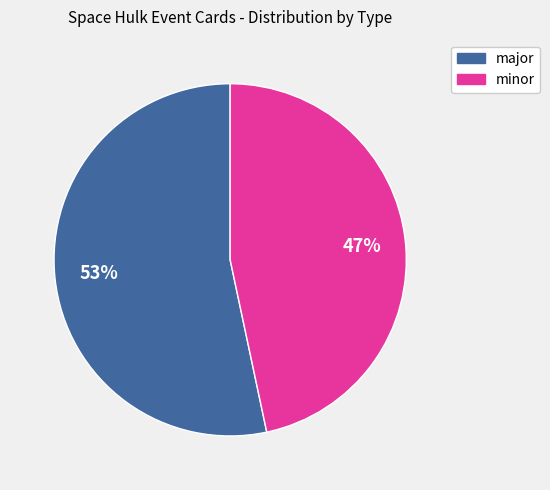

Count the number of slices in the pie.

2